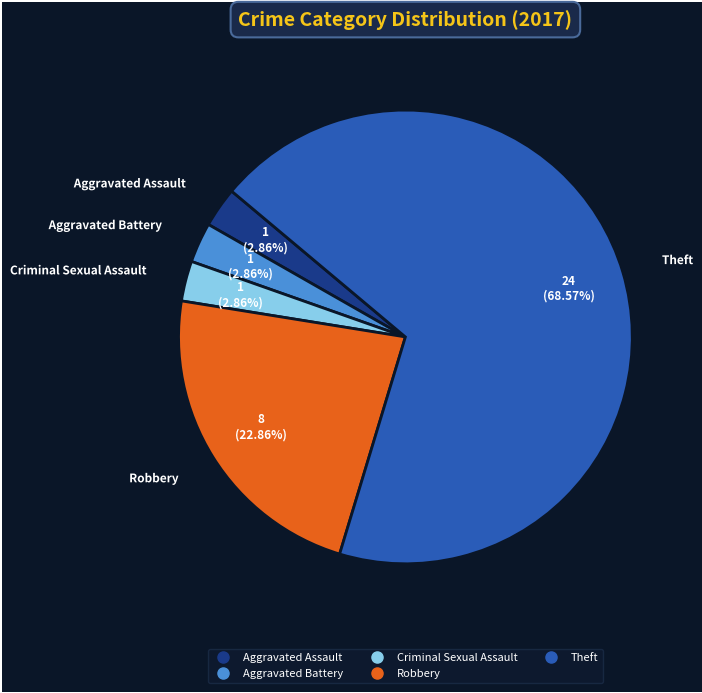

Approximately how many times larger is the value at Criminal Sexual Assault compared to Aggravated Battery?

1.0